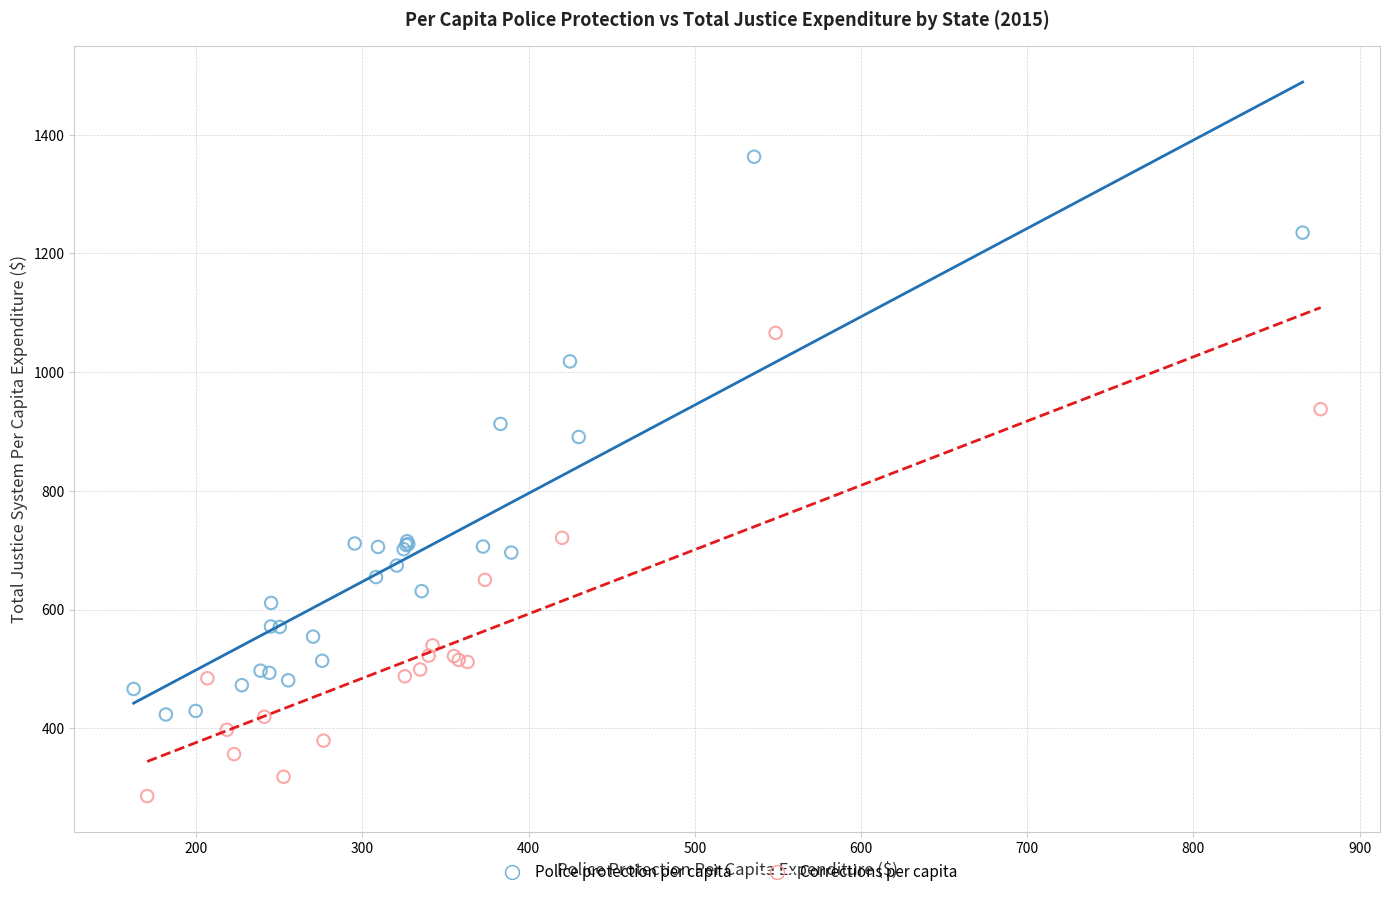

Which series has the largest Y range (max minus min)?

Police protection per capita